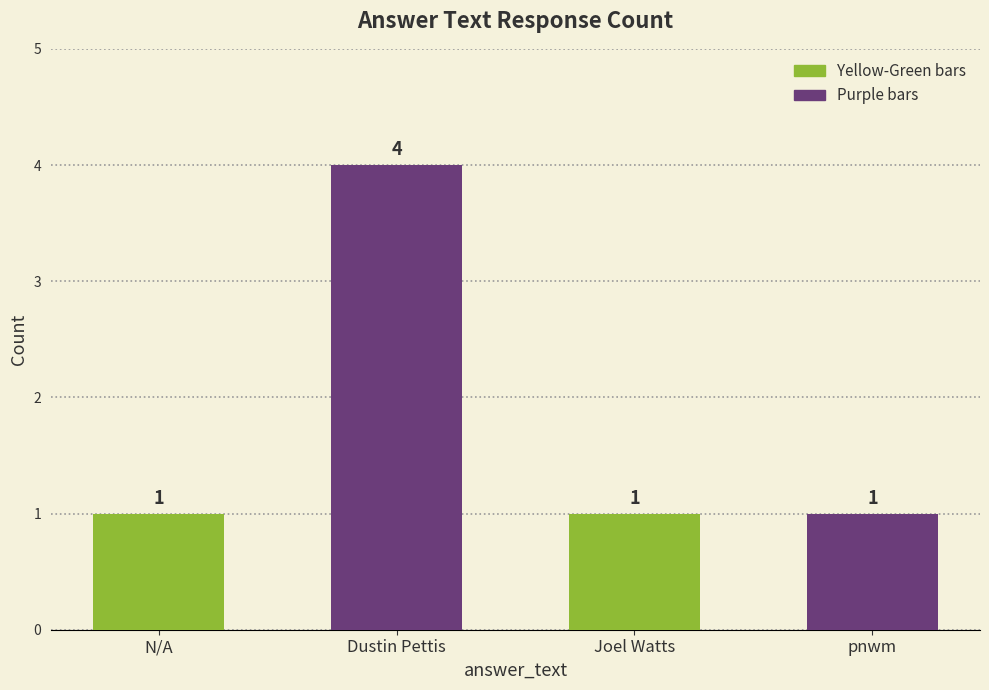

How many series are shown in this chart?

1